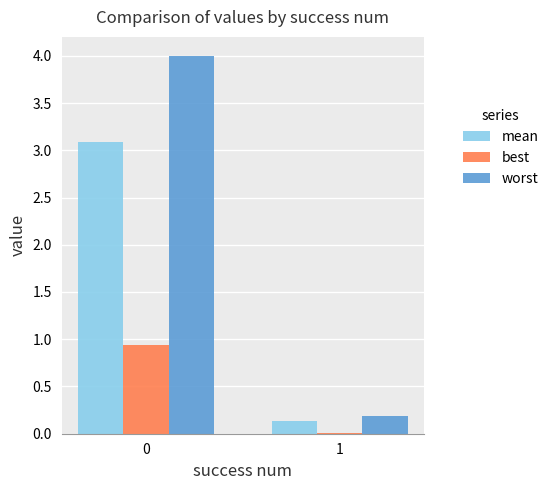

What is the spread (max minus min) of values at 0?

3.1